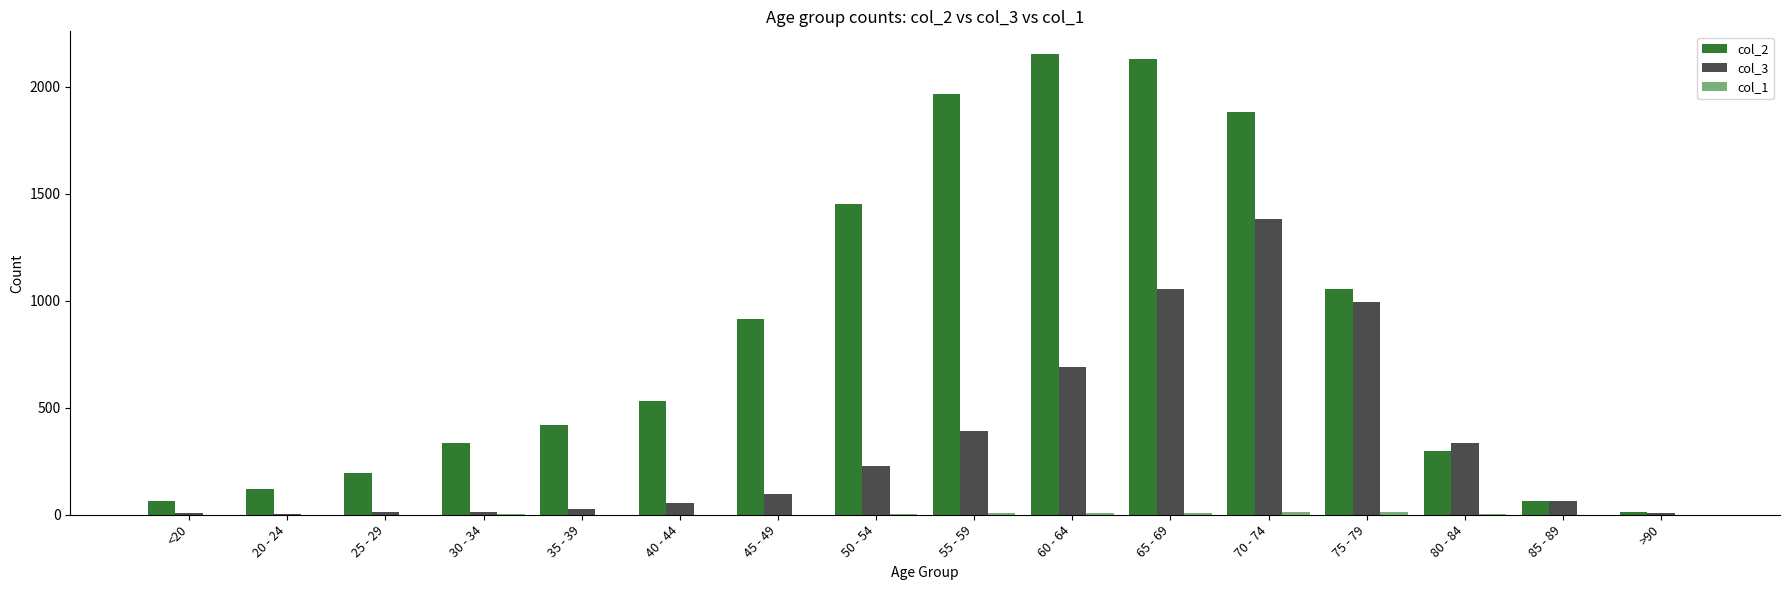

True or false: col_3 has a value of 364 at 65 - 69.

False